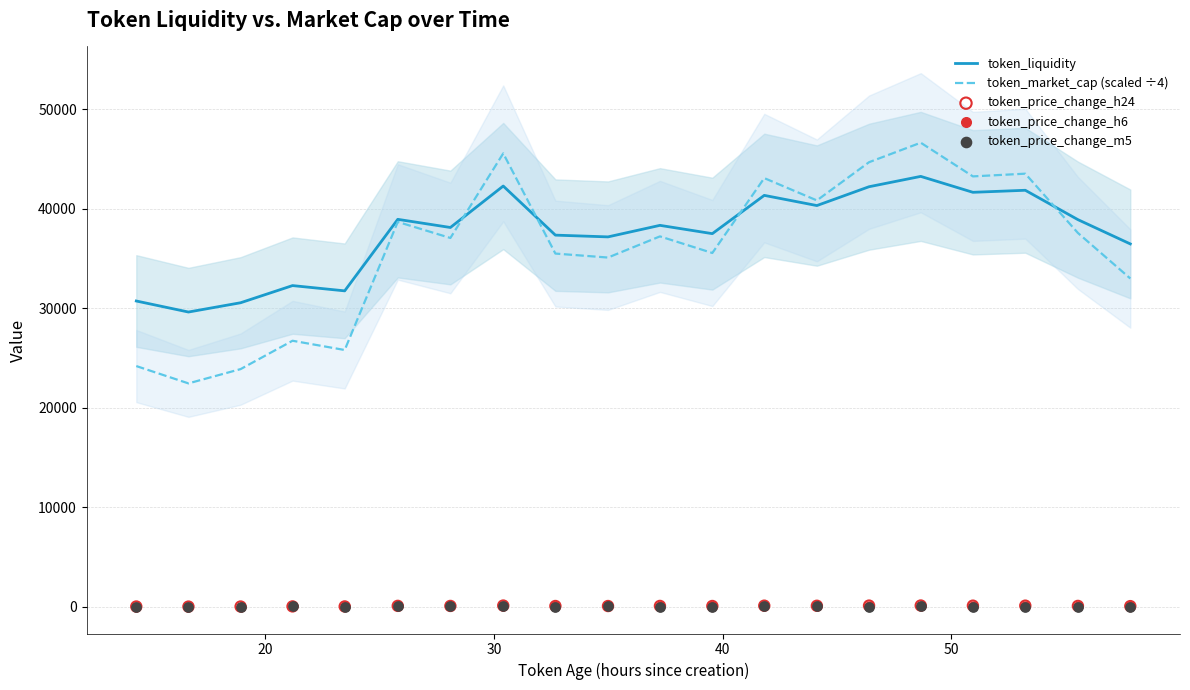

At how many categories does at least one series exceed 38743?

9